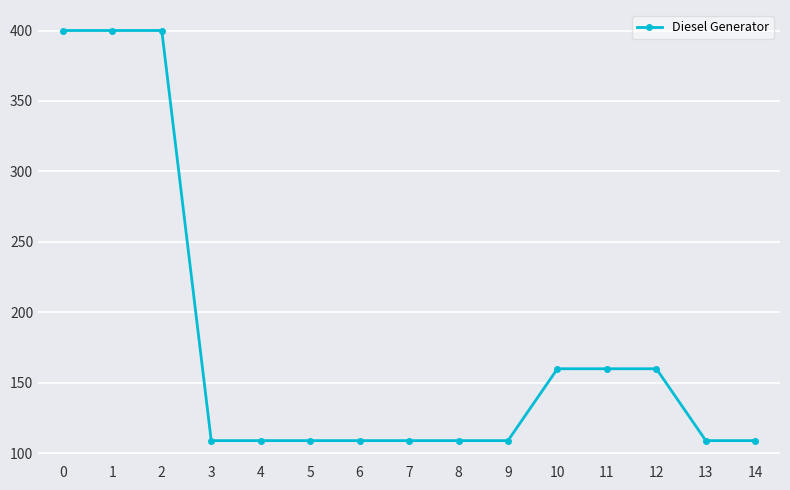

How many distinct data groups are displayed?

1